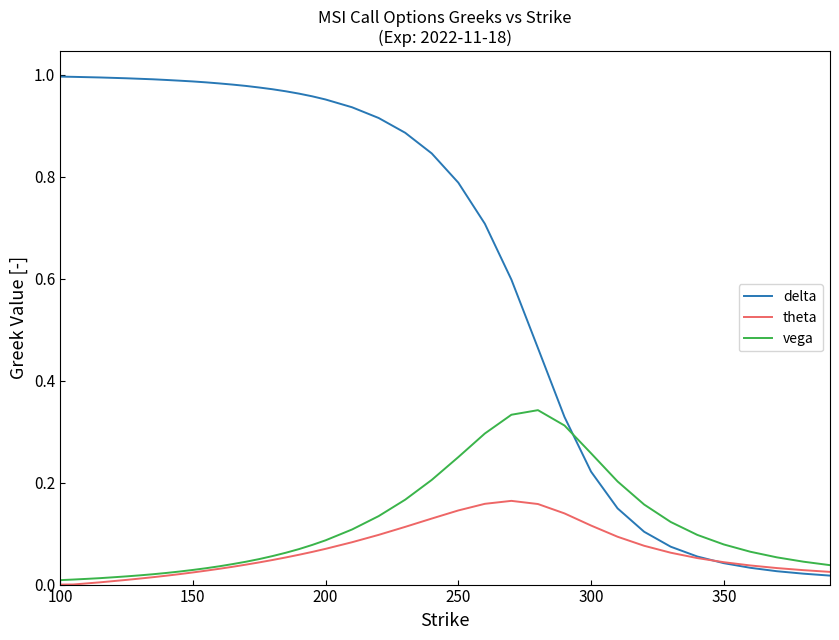

What are all the series names shown in the legend?

delta, theta, vega